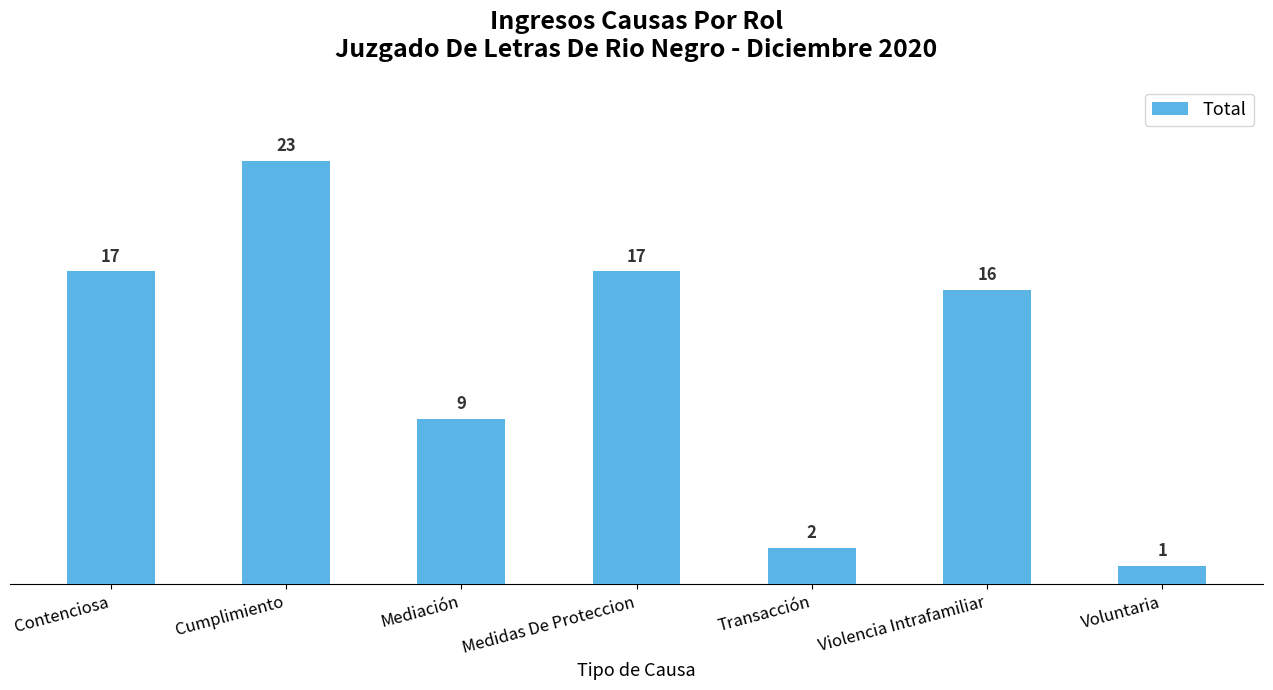

What is the change in value from Cumplimiento to Transacción?

-21